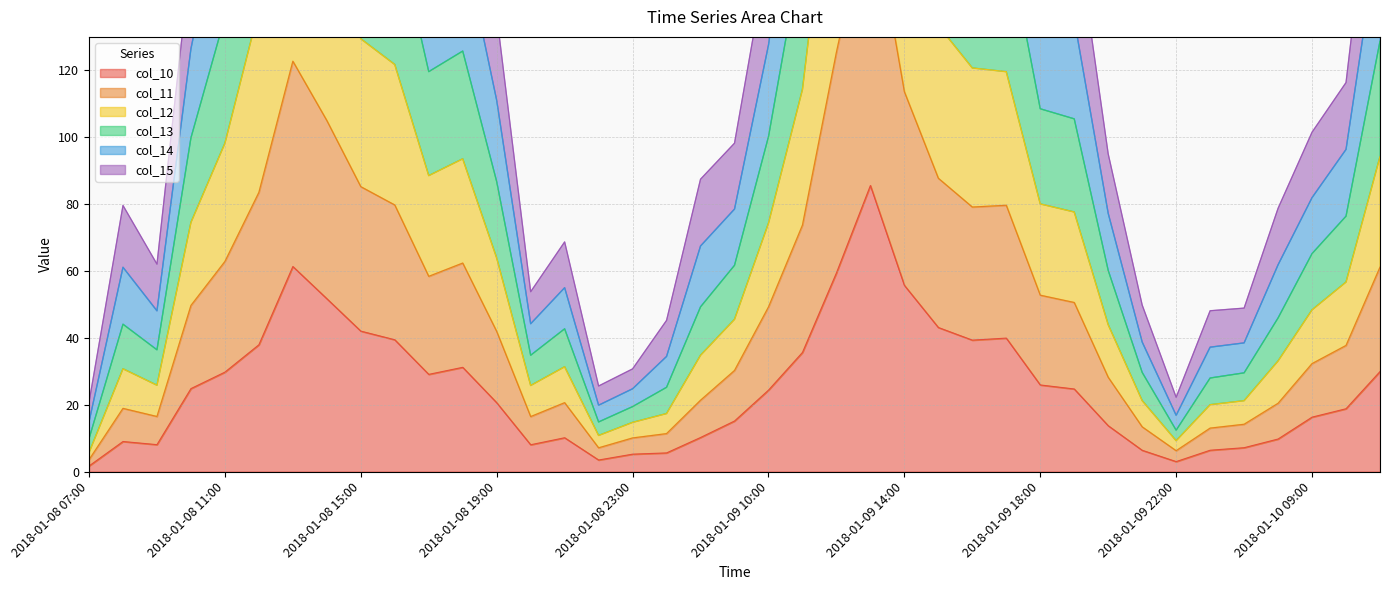

The value of col_10 at 2018-01-08 19:00 is 20.6. True or false?

True